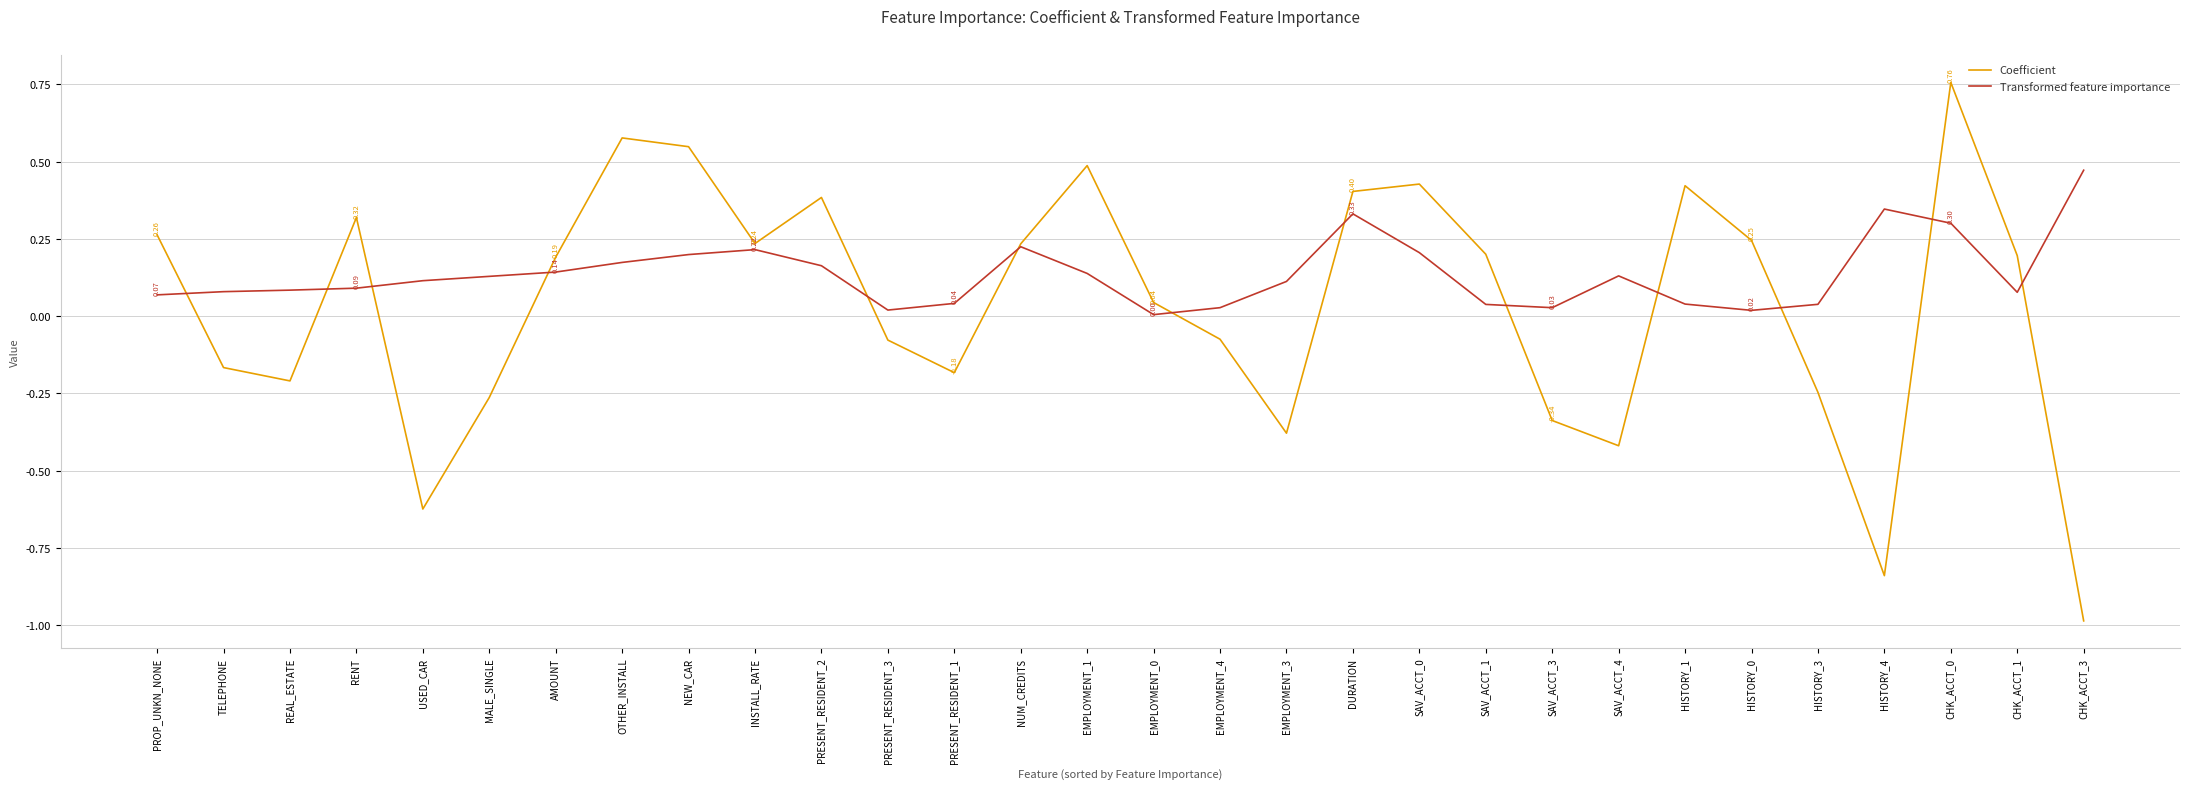

Which series has the largest range (max minus min)?

Coefficient